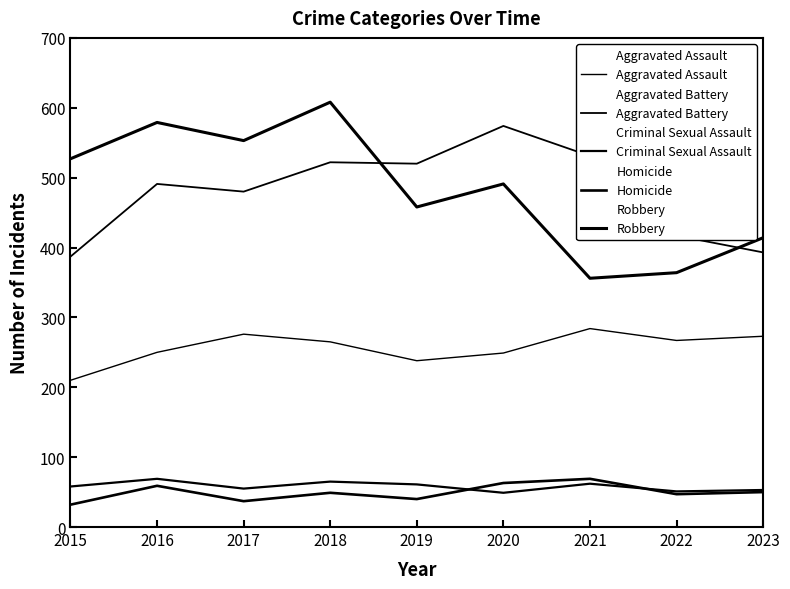

How many lines are shown in the chart?

5